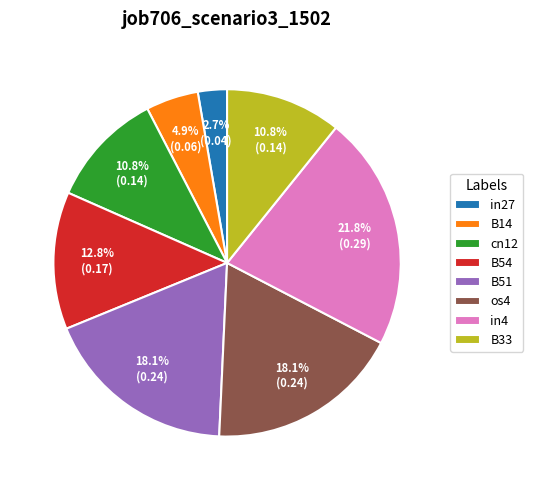

Does any single category account for the majority?

No